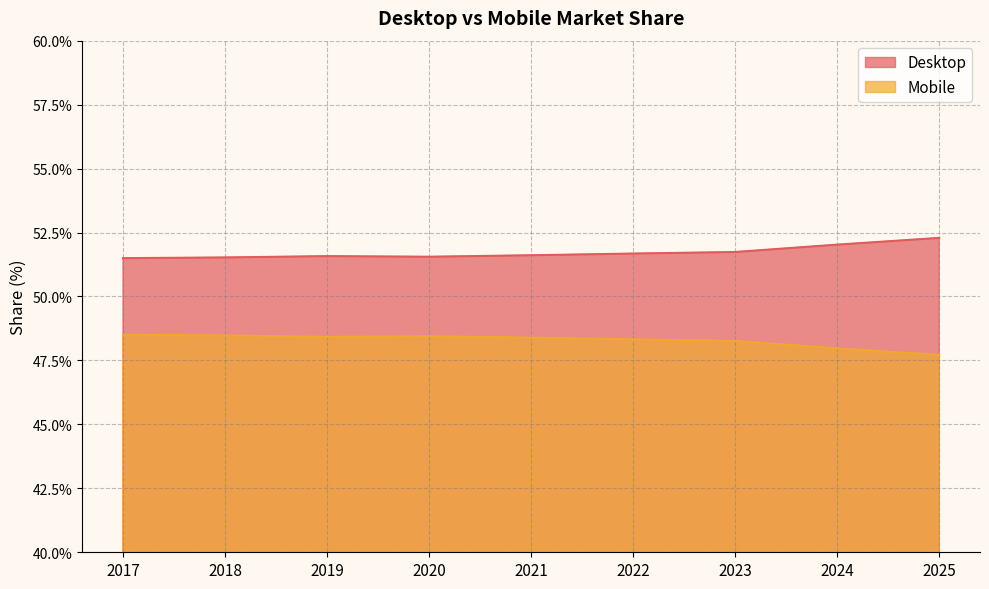

What is the total value across all series at 2019?

100.0